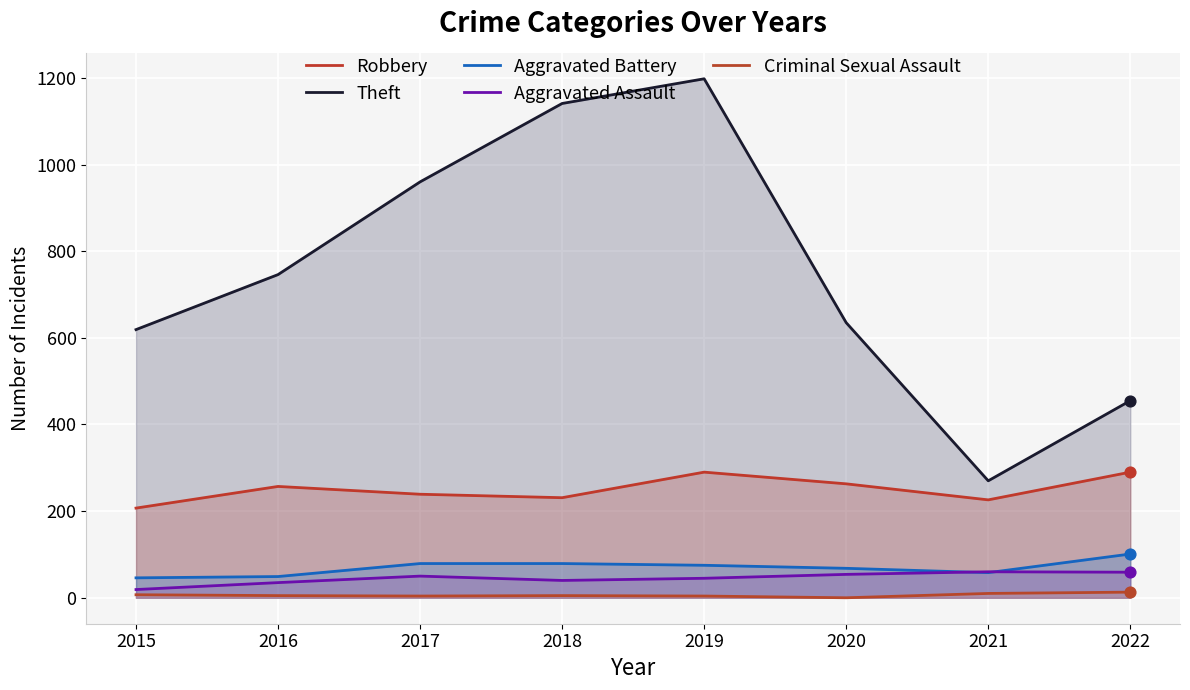

Which series has the widest spread of Y values?

Theft